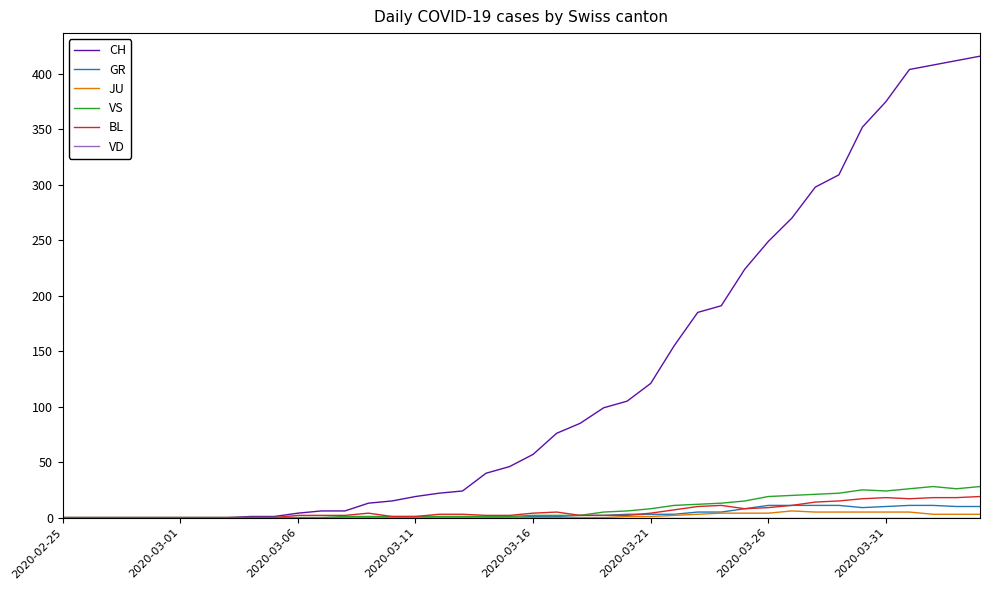

What is the maximum value shown in the chart?

416